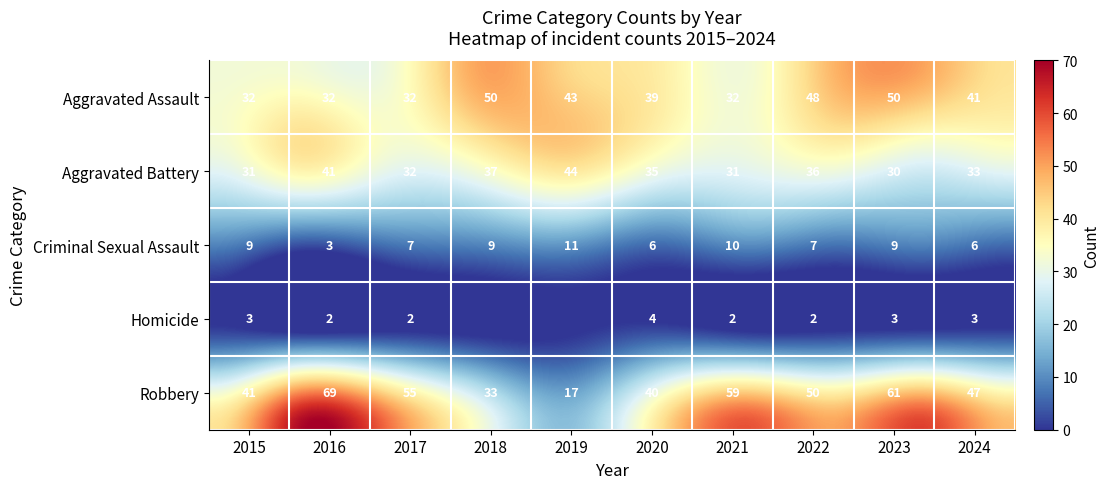

What is the difference between the maximum and minimum values in the Aggravated Assault series?

18